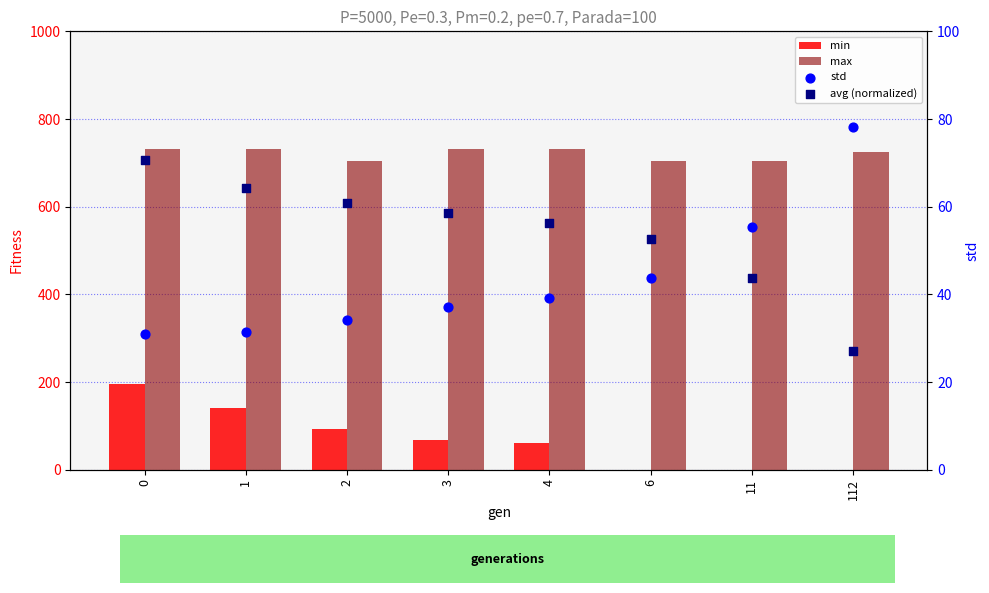

Which series has the largest Y range (max minus min)?

min